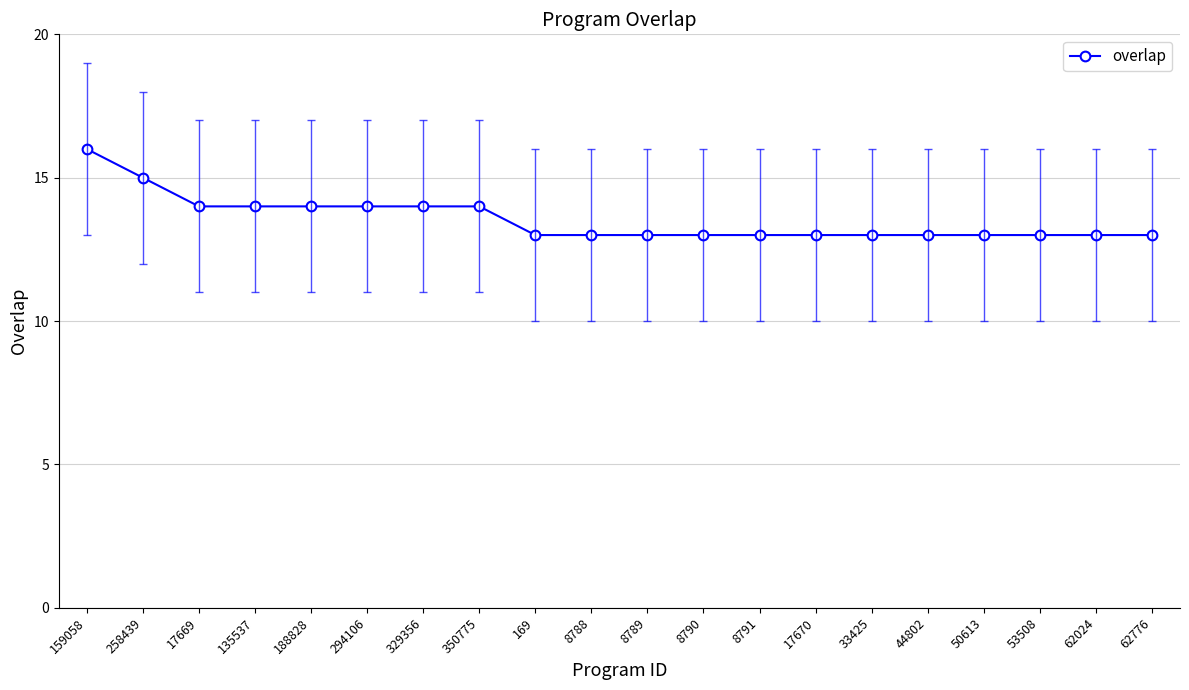

What is the minimum value shown in the chart?

13